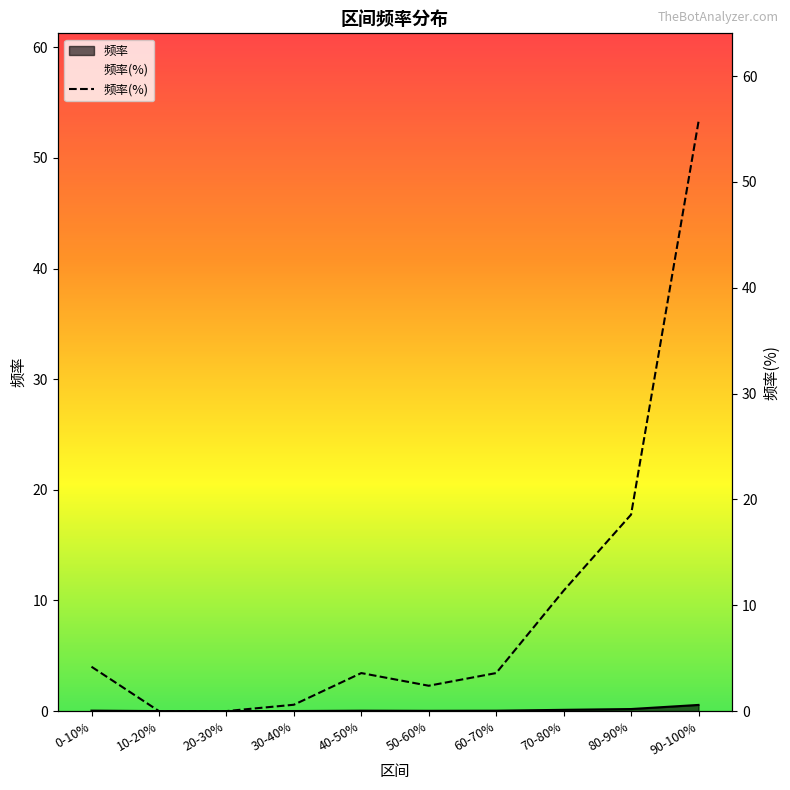

At which category is the sum across all series the highest?

90-100%